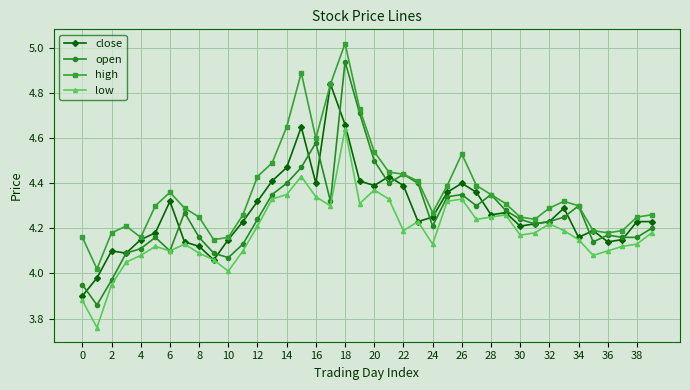

True or false: low and high cross at least once.

False